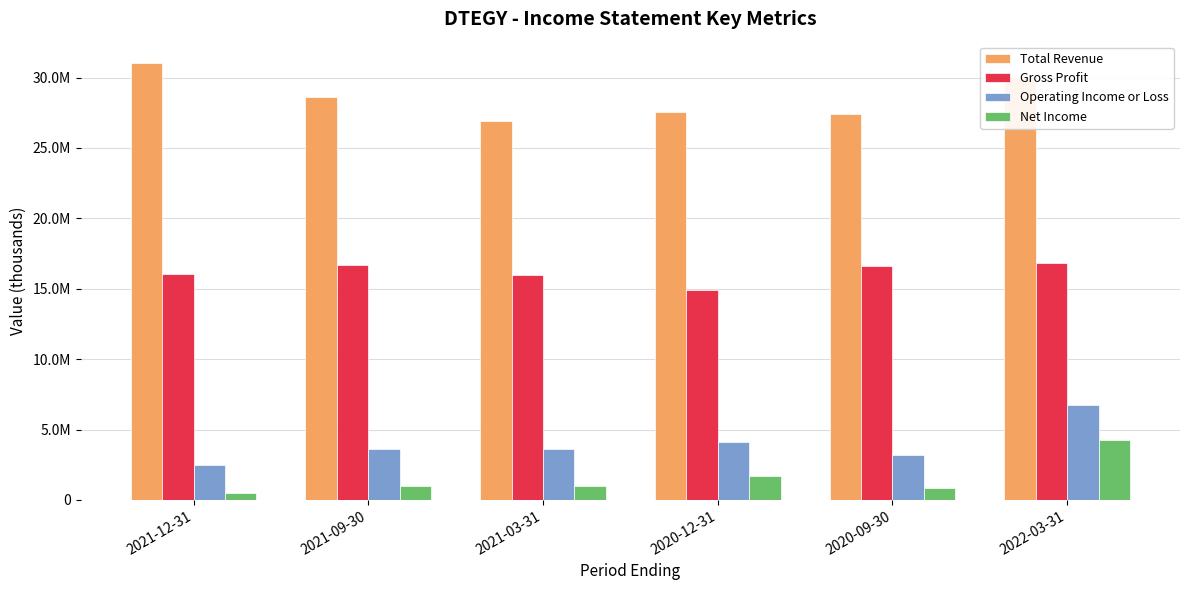

At which category does the chart reach its peak across all series?

2021-12-31